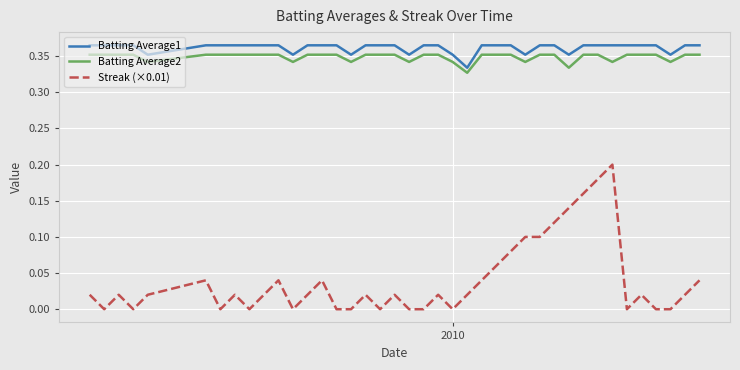

True or false: Batting Average1 and Streak (×0.01) cross at least once.

False